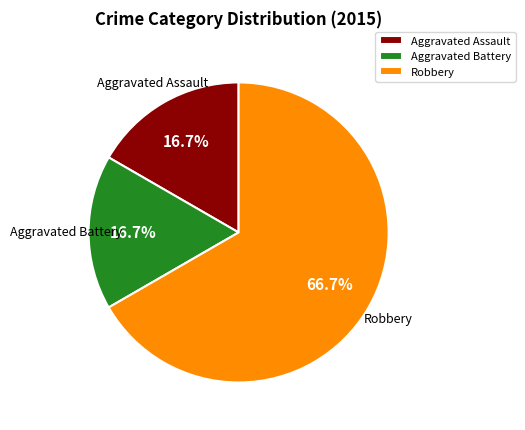

What percentage is NOT represented by Aggravated Assault?

83.3%